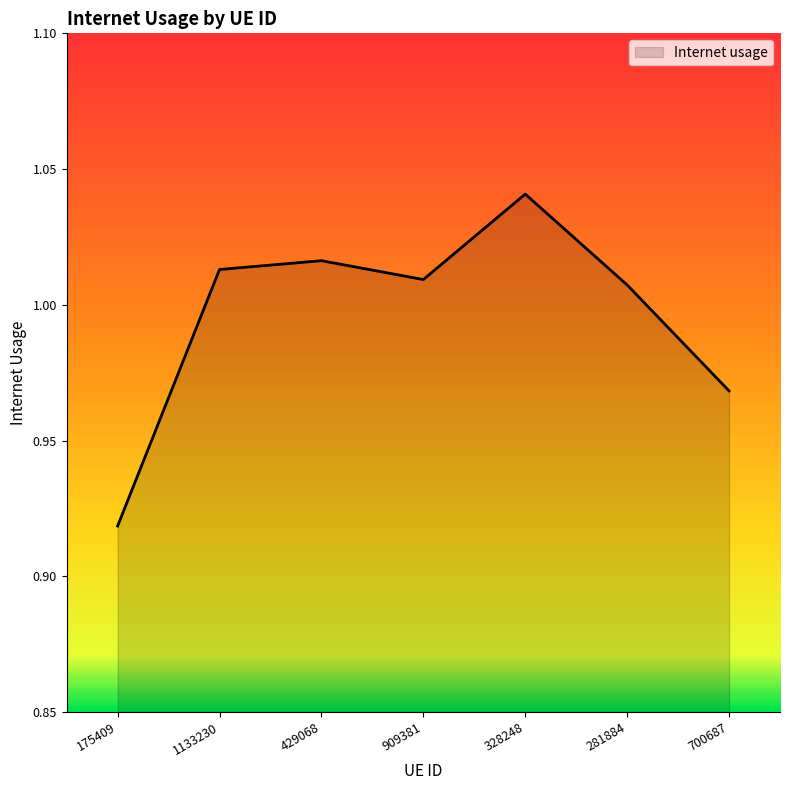

Is it true that the value at 328248 is 0.7?

False